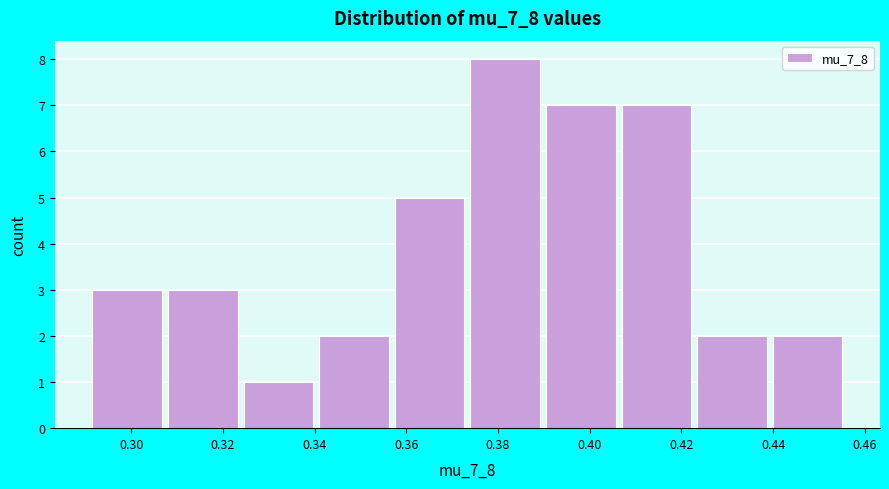

What is the height of the bar covering 0.340 to 0.356 on the x-axis? Neither the bar edges nor the heights are printed on the chart, so give them approximately, as read against the axes.

2